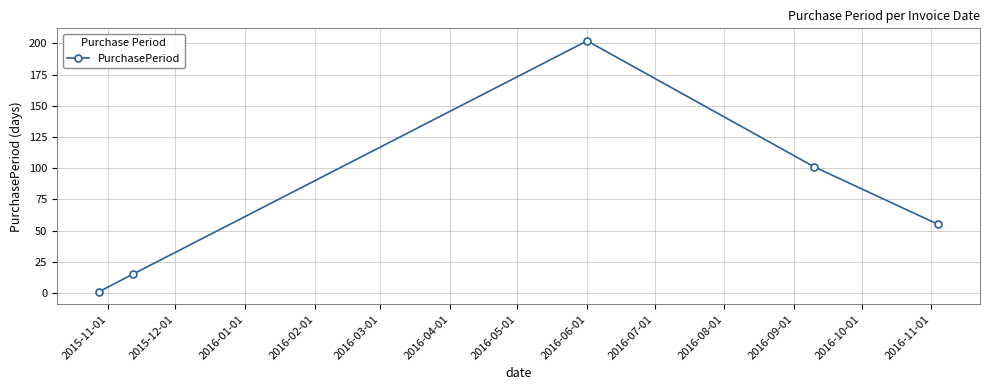

True or false: there are more than 2 points higher than both neighbors.

False